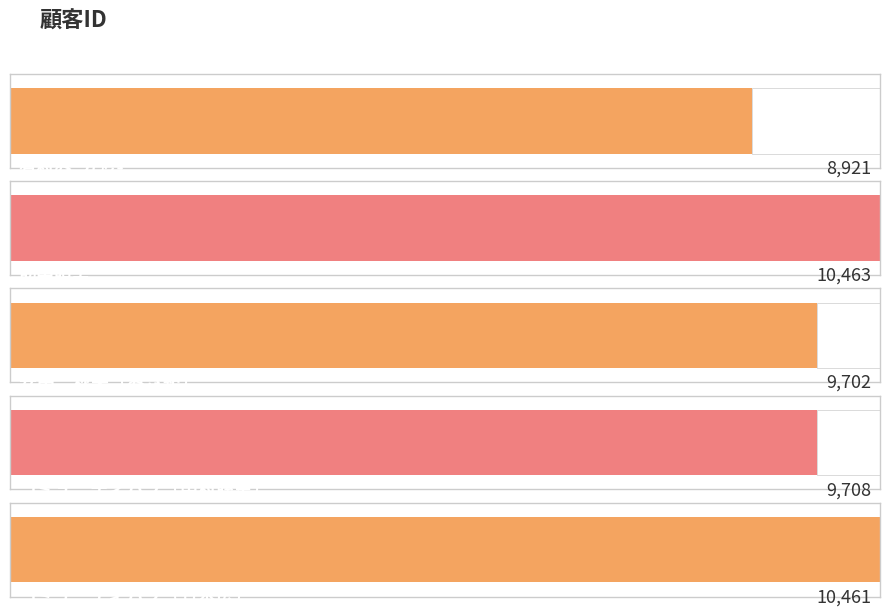

What is the value of the 2nd bar from the left?

10463